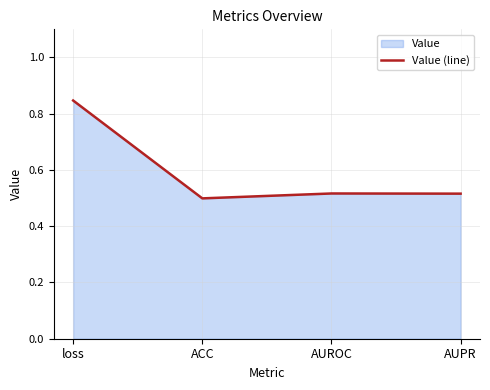

How many interior local valleys (lower than both neighbors) does the data have?

1